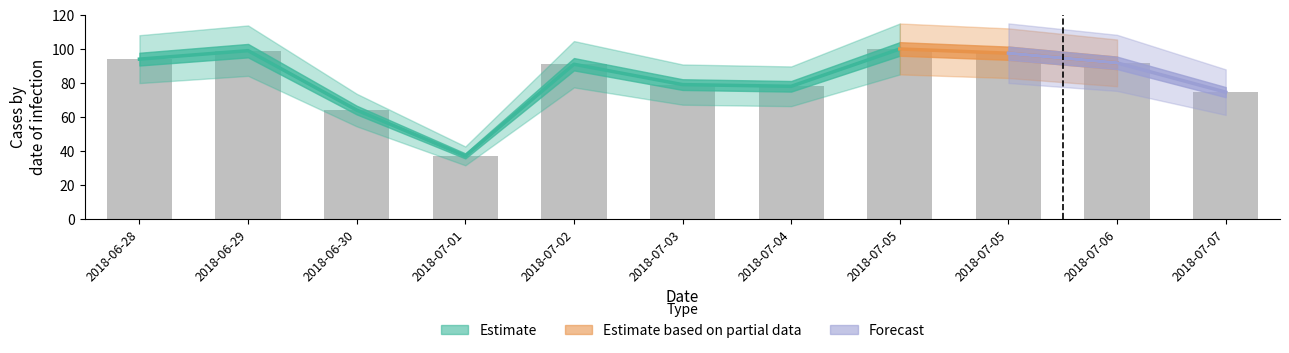

Reading right to left, extract all data points from this chart.

74.6	91.8	97.5	100.0	78.0	79.0	91.0	37.0	64.0	99.0	94.0